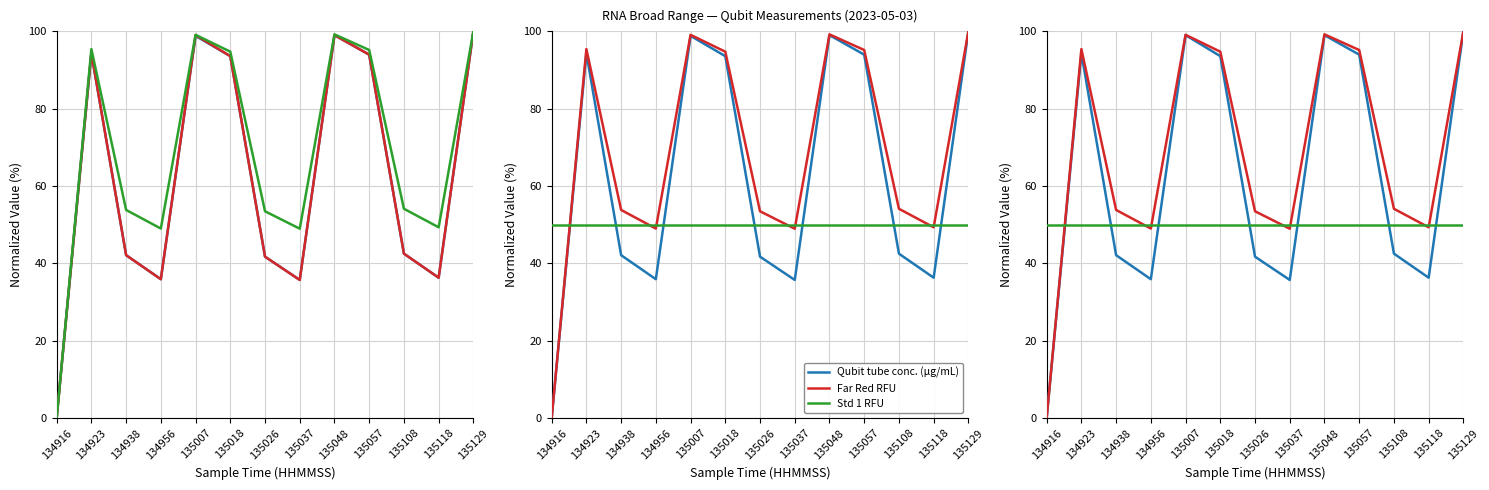

True or false: Far Red RFU has a value of 49.3 at 135118.

True